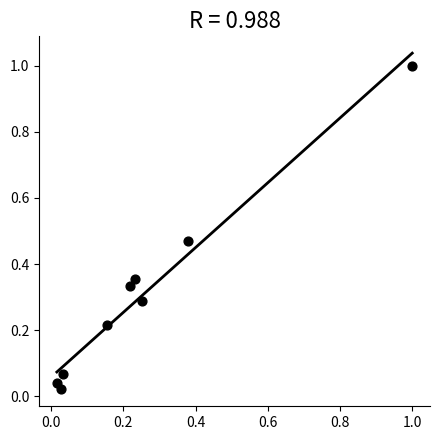

What is the range of Y values (max minus min)?

1.0